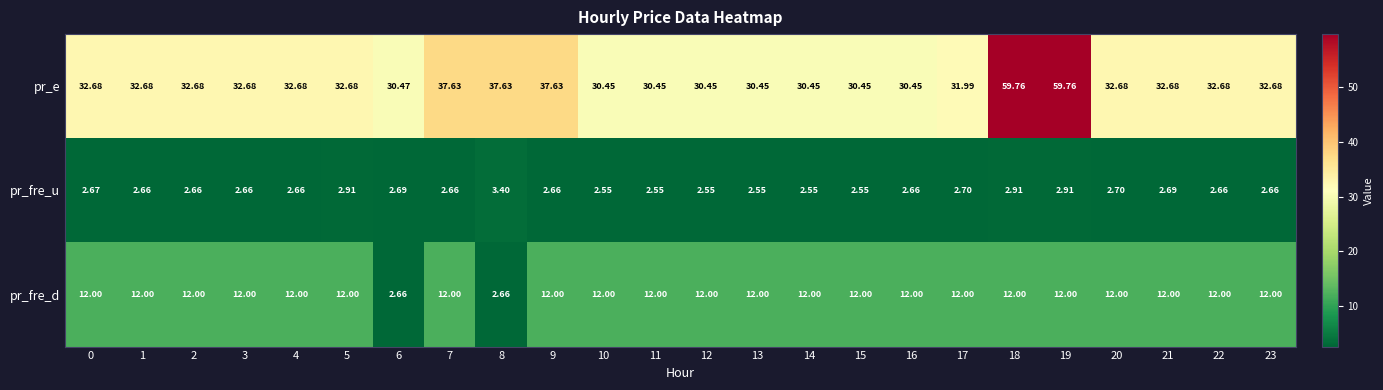

Is the value of pr_e at 14 greater than the value of pr_fre_d at 13?

Yes